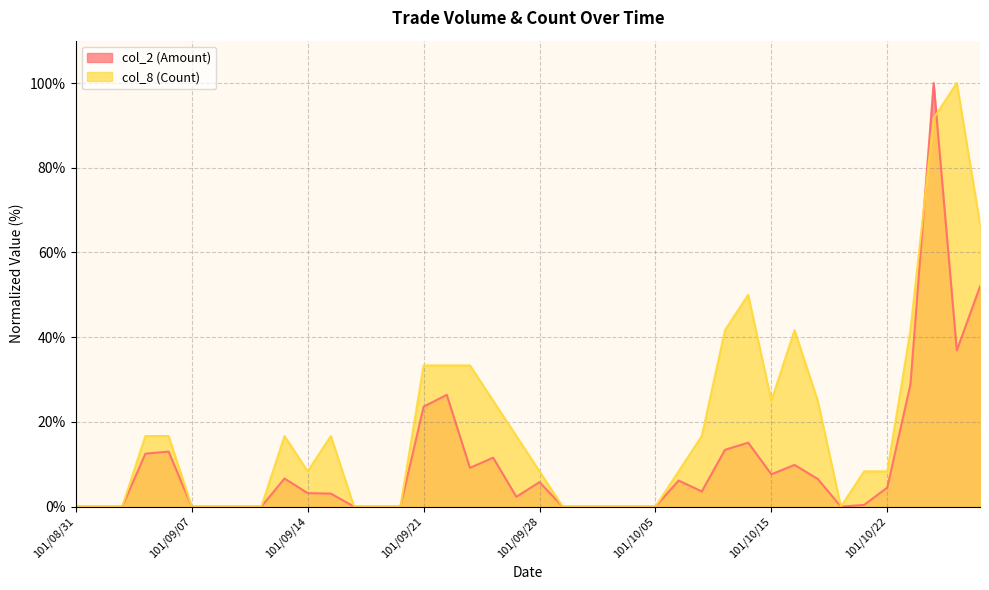

What is the spread (max minus min) of values at 101/10/17?

18.5